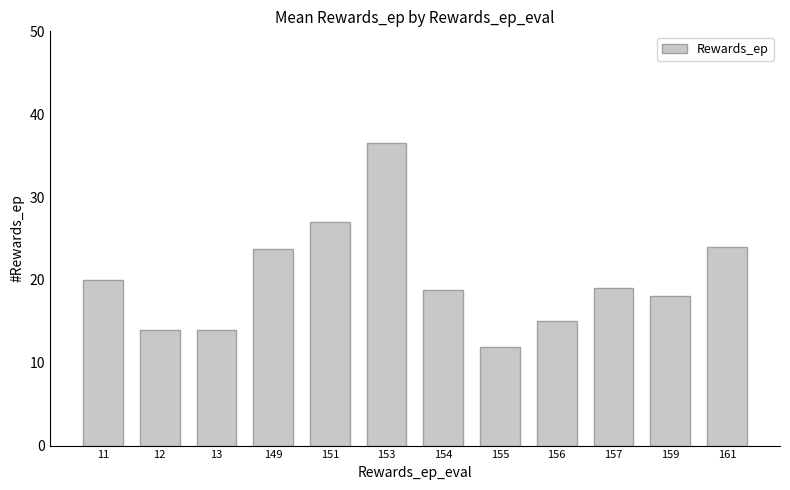

Read the value at 161.

24.0